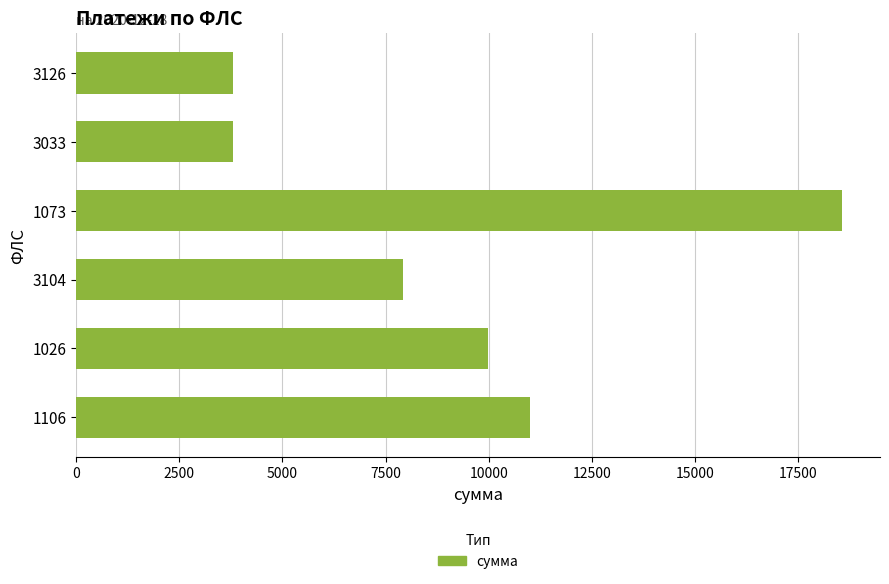

What is the difference between the maximum and second lowest values?

14748.0